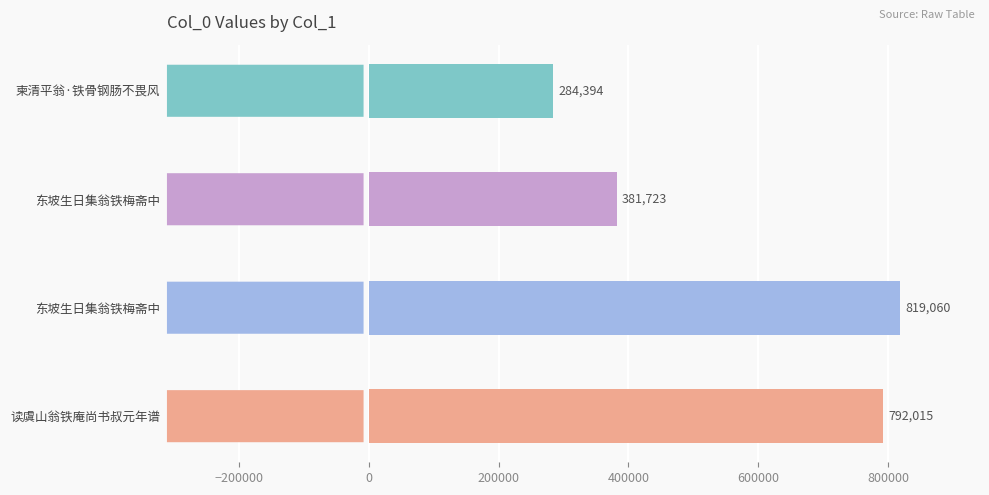

How many values are below 792015?

2